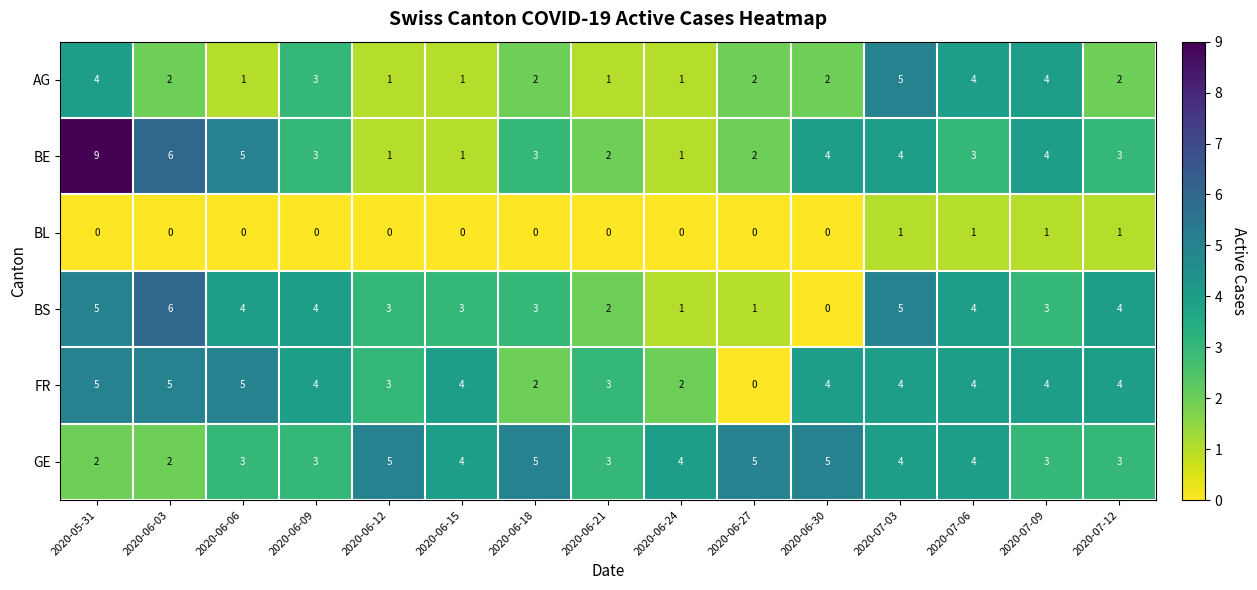

How many categories are shown in the chart?

15